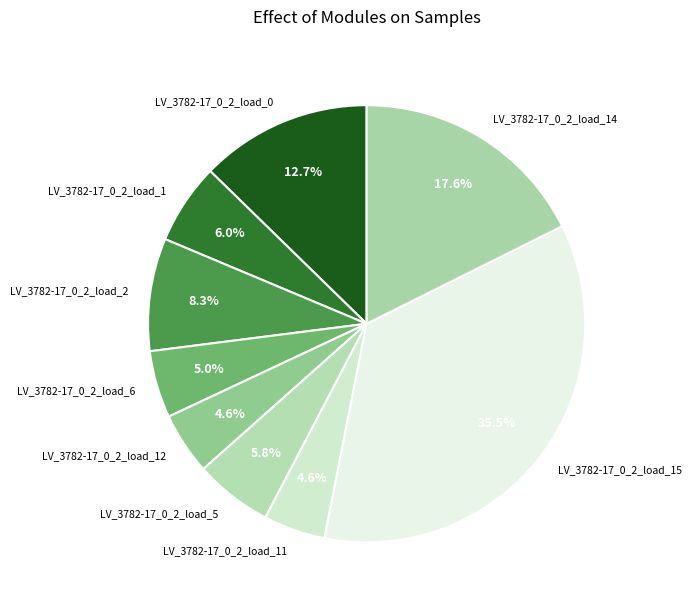

Is there a majority slice in this chart?

No